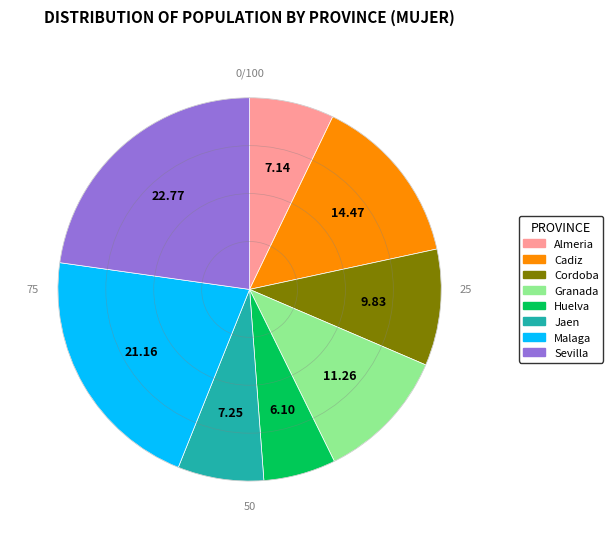

True or false: Cadiz accounts for 2% of the total.

False